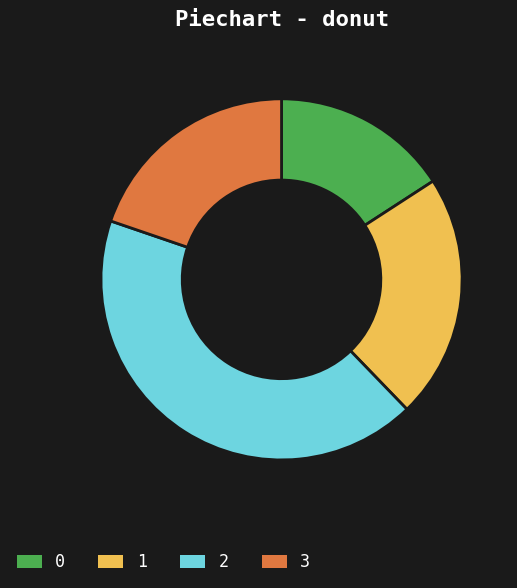

Rank the categories by value from highest to lowest.

2, 1, 3, 0